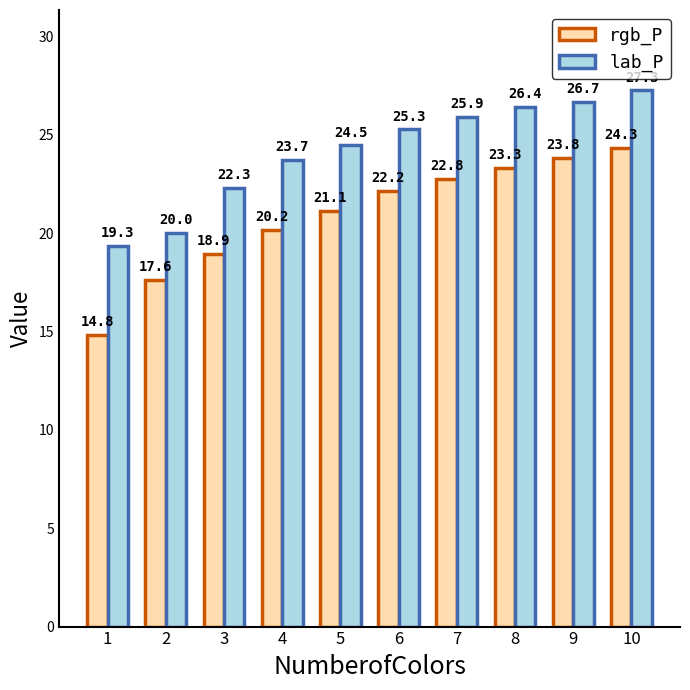

Which series has the largest total across all categories?

lab_P